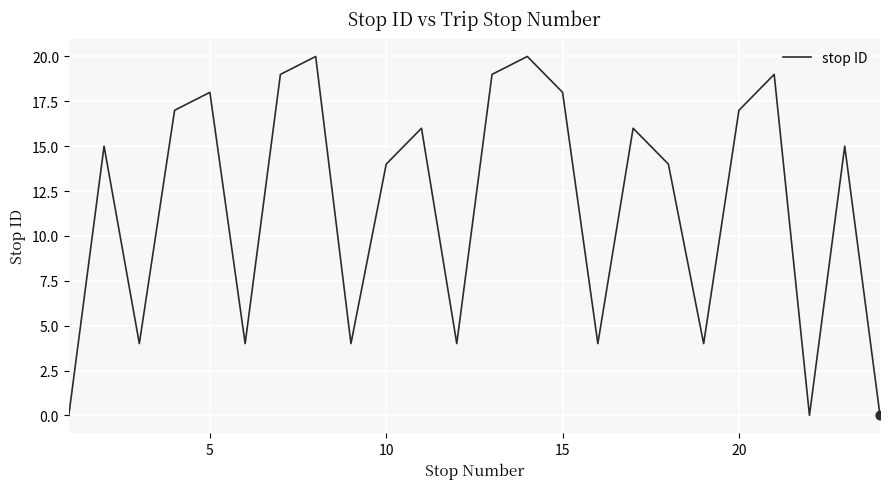

What is the maximum value shown in the chart?

20